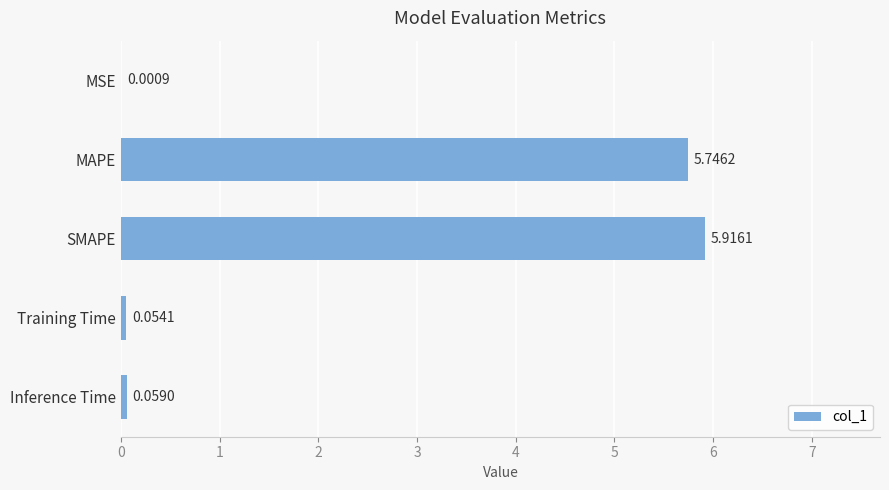

Which category has the highest value across all series?

SMAPE